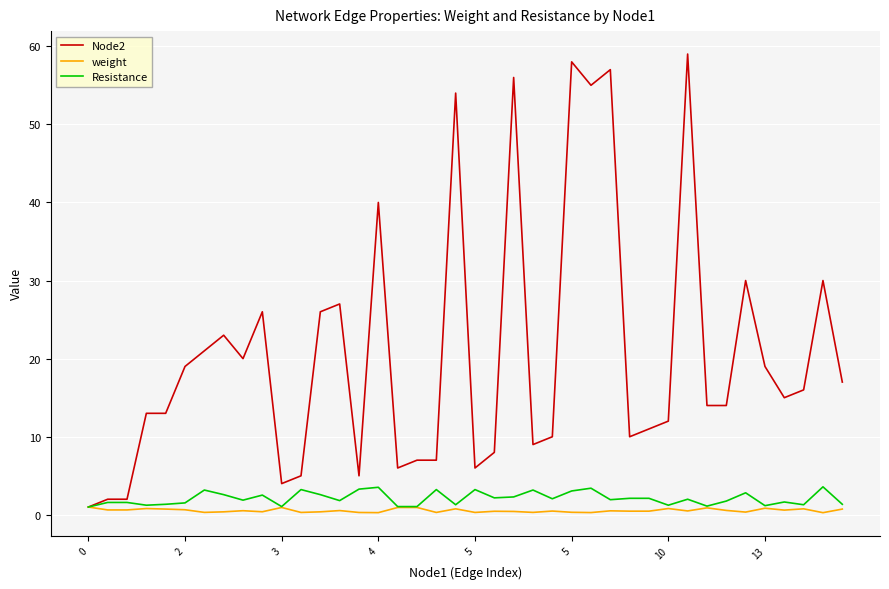

Rank the series by their maximum value, from lowest to highest.

weight, Resistance, Node2